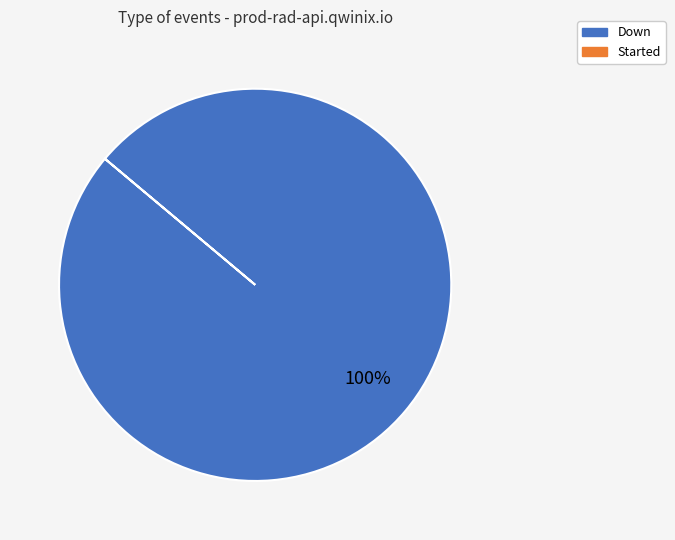

Does any single category account for the majority?

Yes